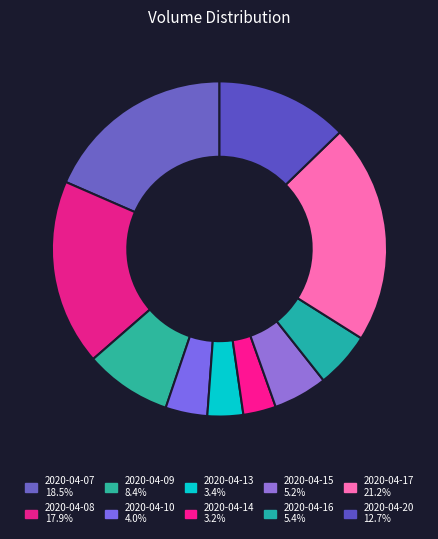

How many segments does this pie chart have?

10